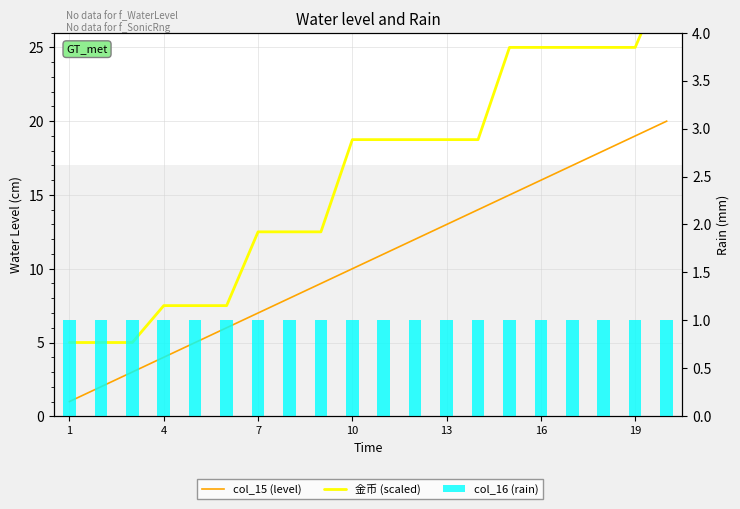

What value does the 金币 (scaled) series have at 10?

18.8